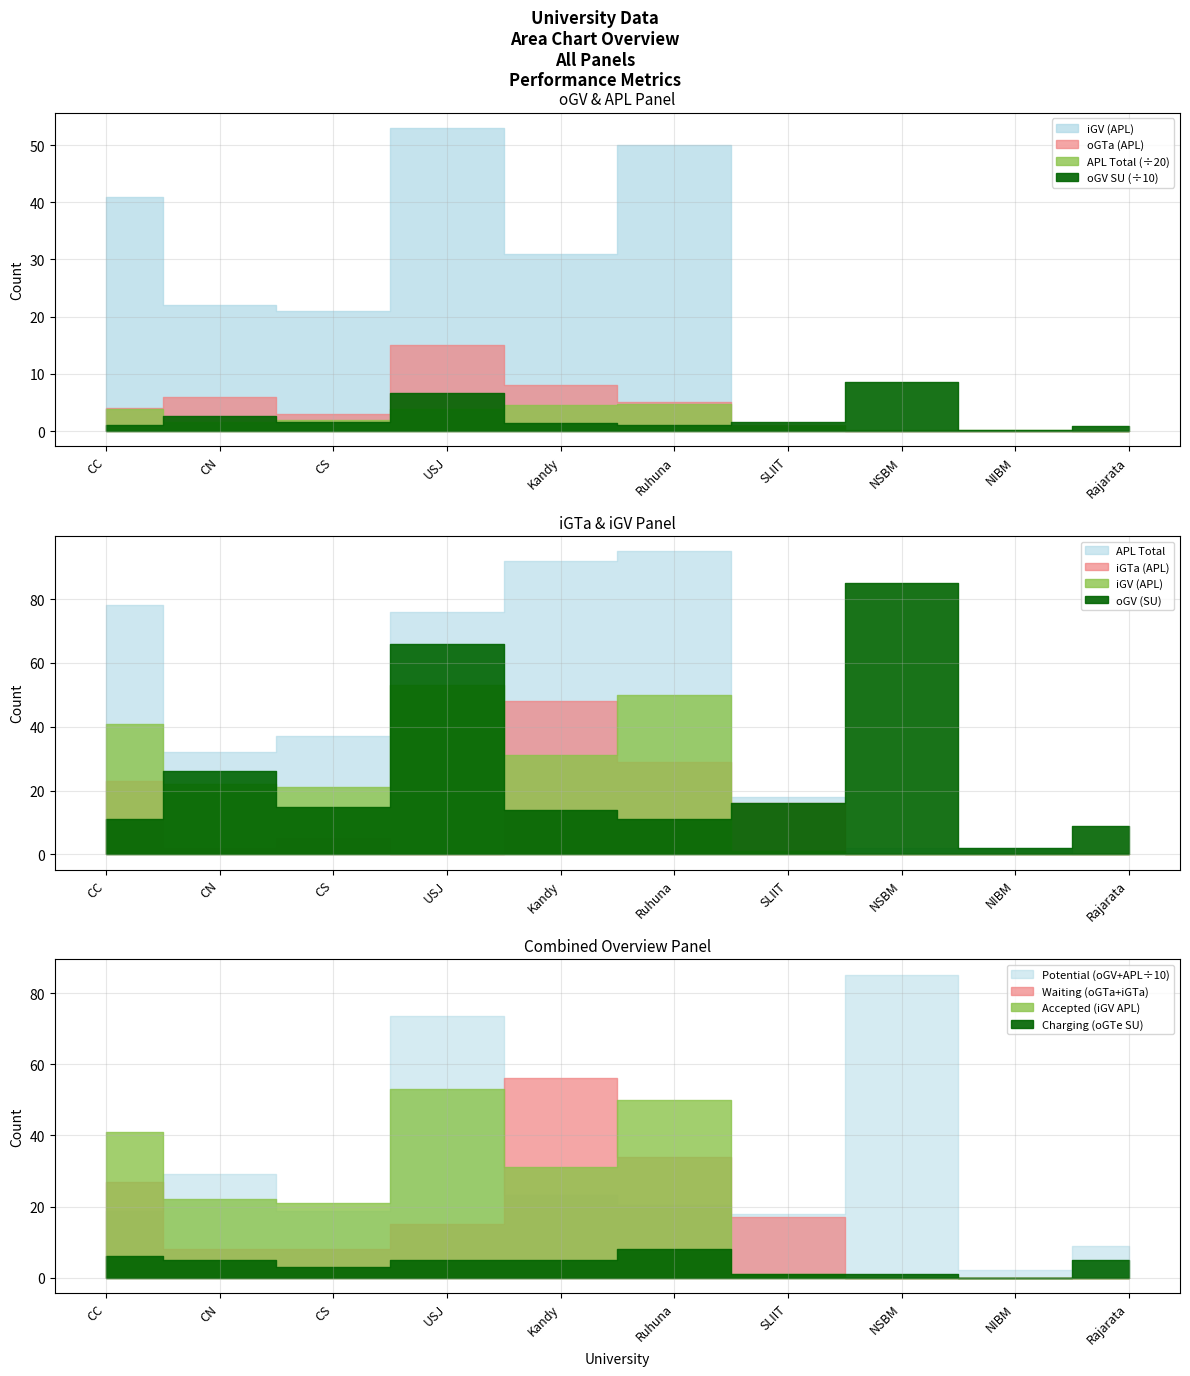

What is the difference between the maximum and second lowest values in the iGV (APL) series?

53